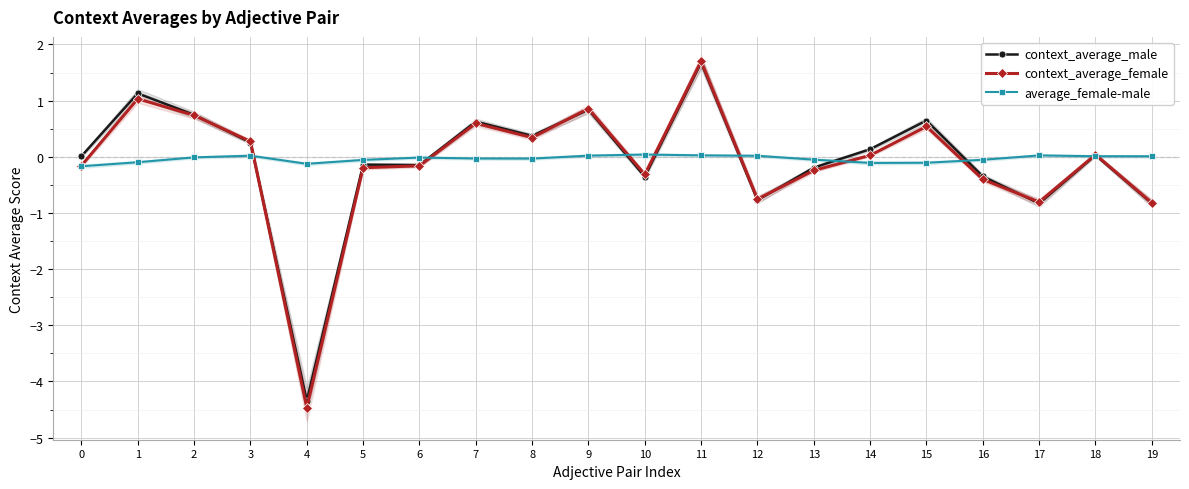

Reading left to right, list all the values displayed in this chart.

context_average_male: 0.0	1.1	0.7	0.3	-4.3	-0.1	-0.1	0.6	0.4	0.8	-0.4	1.7	-0.8	-0.2	0.1	0.6	-0.3	-0.8	0.0	-0.8
context_average_female: -0.2	1.0	0.7	0.3	-4.5	-0.2	-0.2	0.6	0.3	0.9	-0.3	1.7	-0.8	-0.2	0.0	0.5	-0.4	-0.8	0.0	-0.8
average_female-male: -0.2	-0.1	-0.0	0.0	-0.1	-0.1	-0.0	-0.0	-0.0	0.0	0.0	0.0	0.0	-0.1	-0.1	-0.1	-0.1	0.0	0.0	0.0